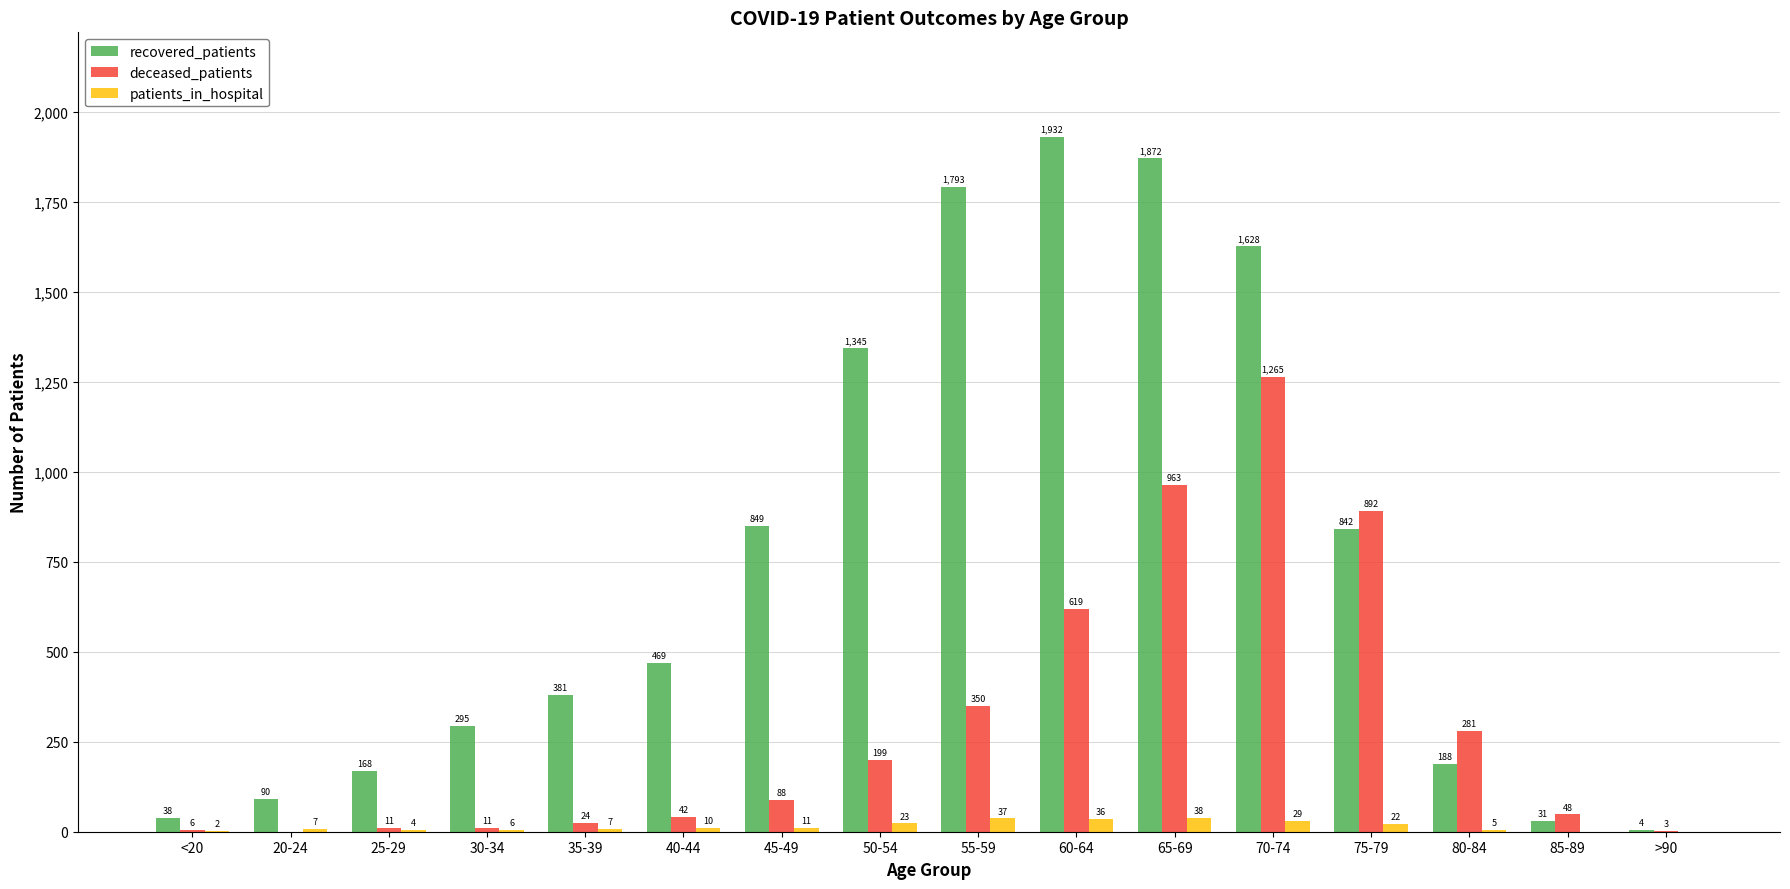

What is the sum of all deceased_patients values?

4802